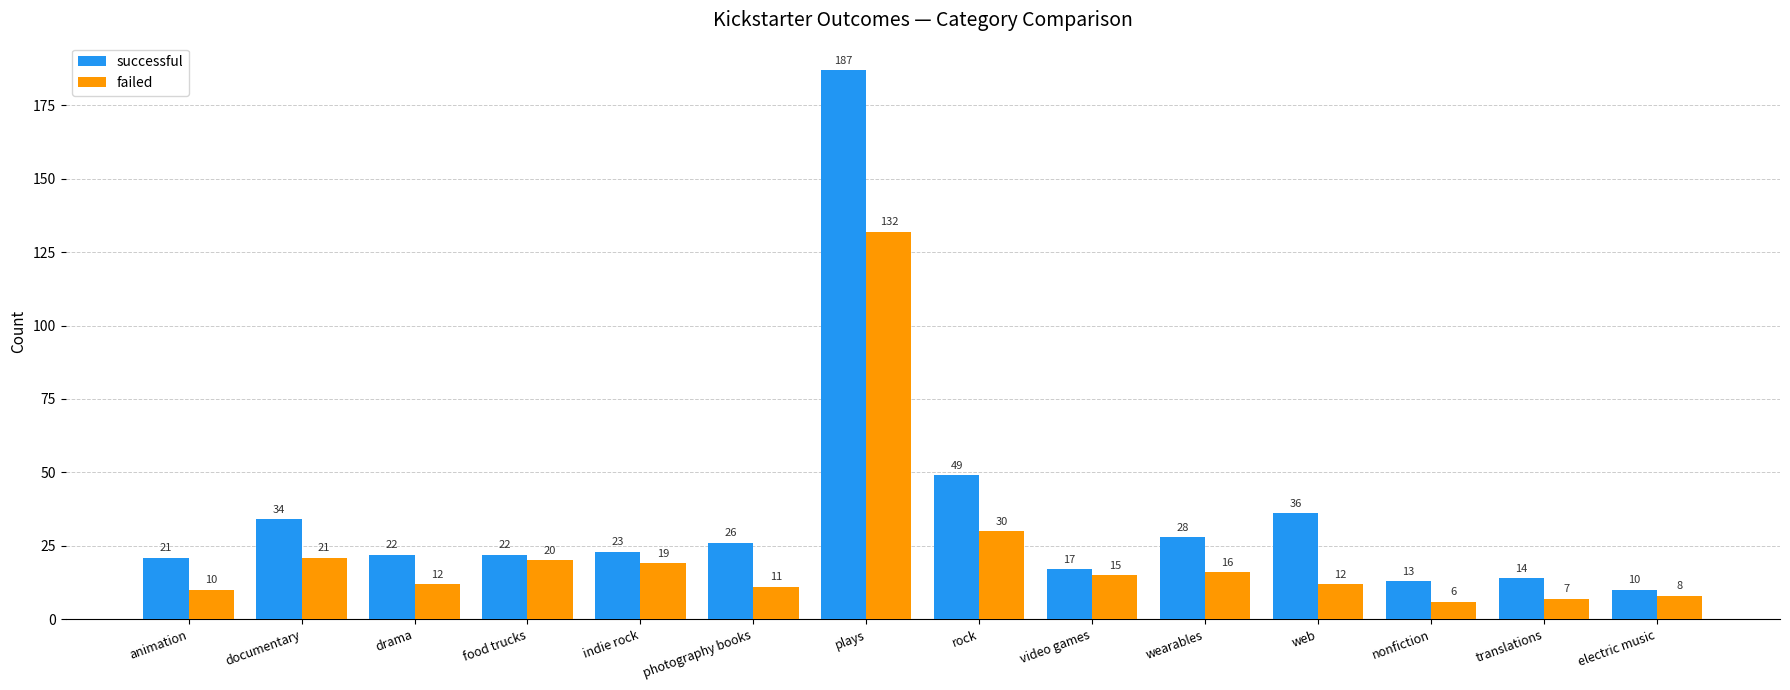

What is the maximum value for failed?

132